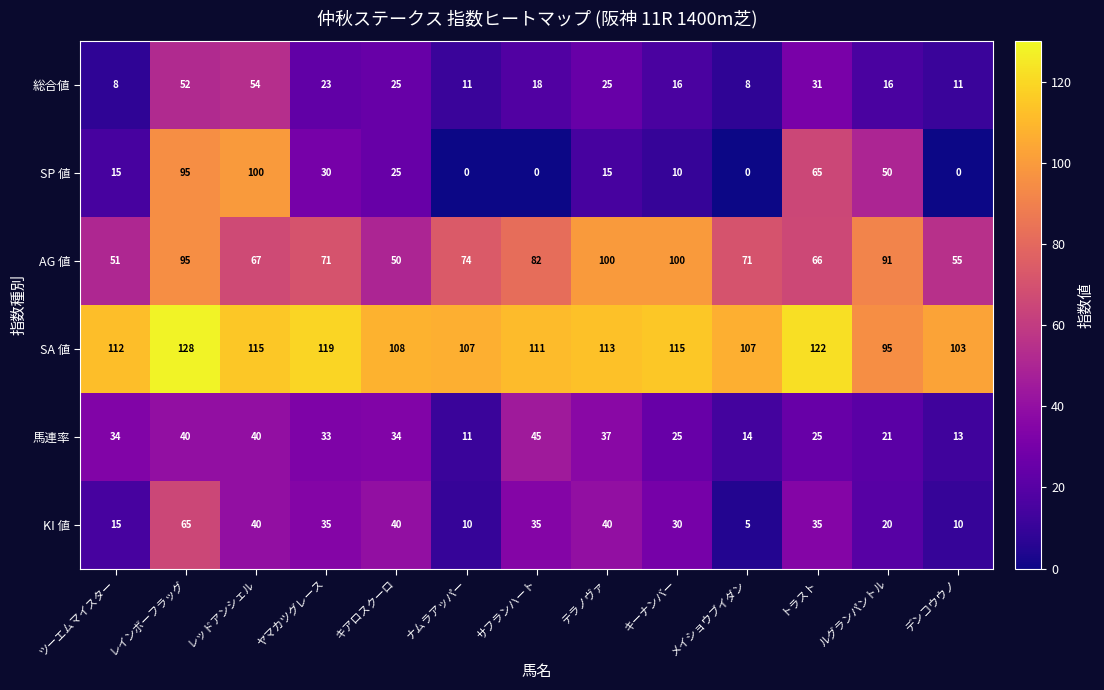

What value does the AG 値 series have at キアロスクーロ, to the nearest 10?

50